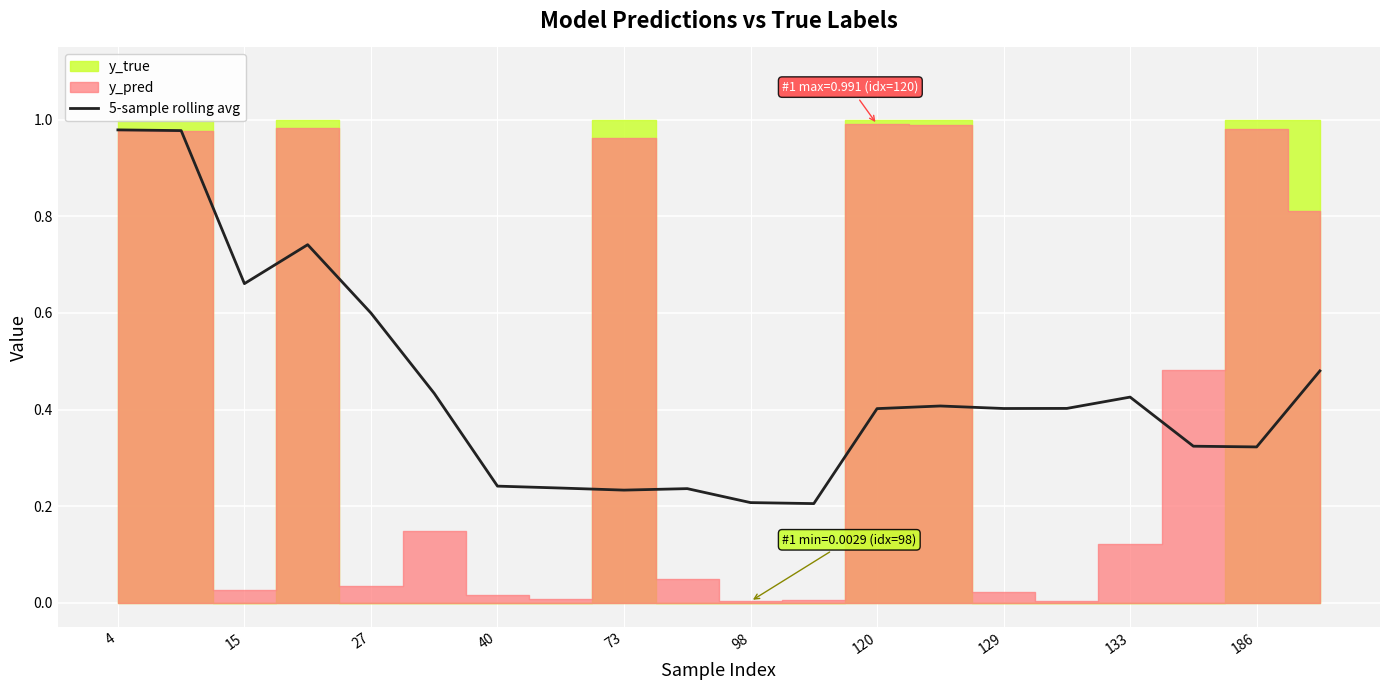

How many points are higher than both their immediate neighbors (excluding endpoints)?

4